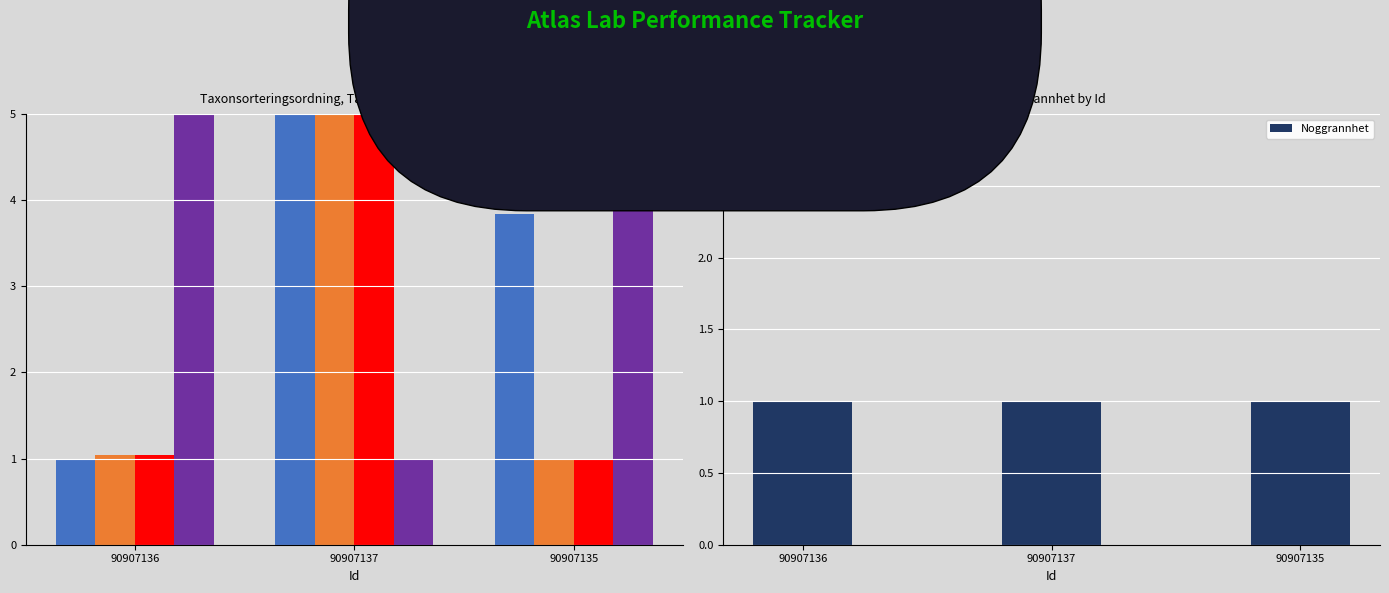

Between 90907135 and 90907136, which is larger?

90907135